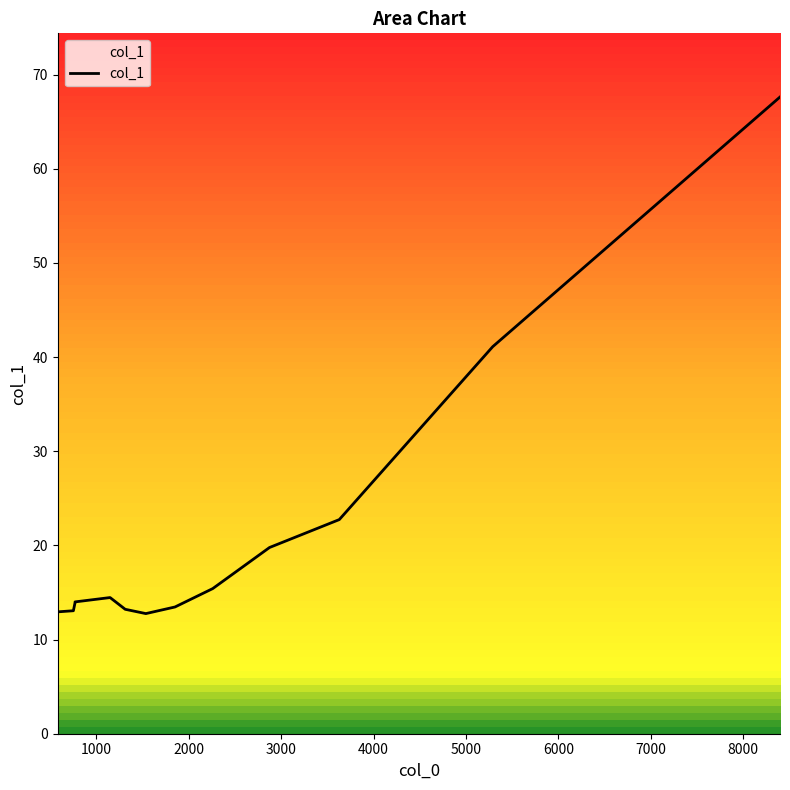

Where is the first local minimum?

1536.16